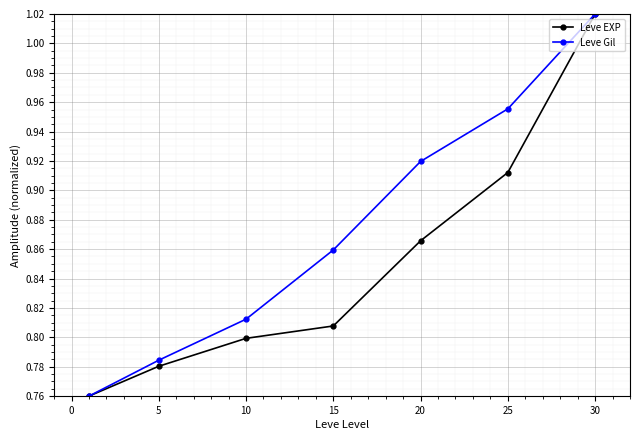

Rank the series by their average value, from highest to lowest.

Leve Gil, Leve EXP